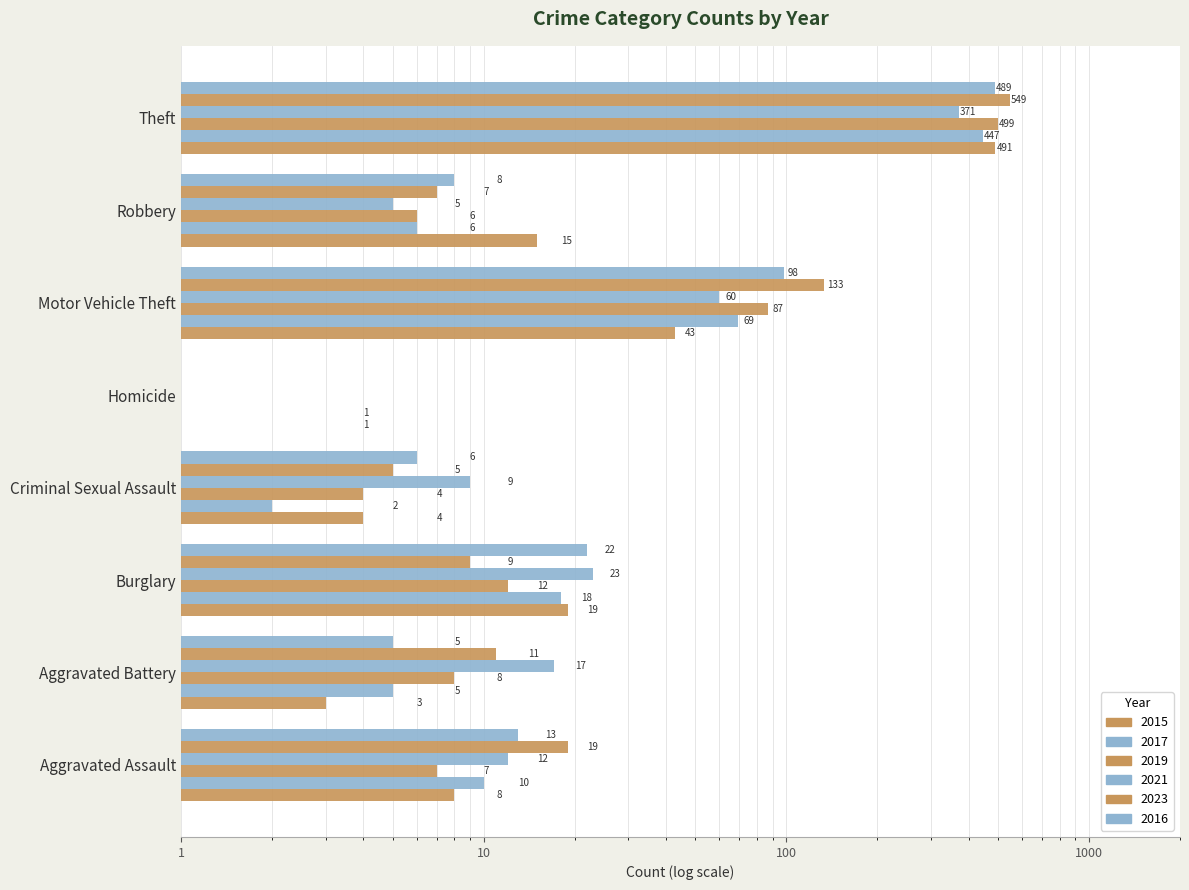

Which label corresponds to the largest value in the chart?

Theft